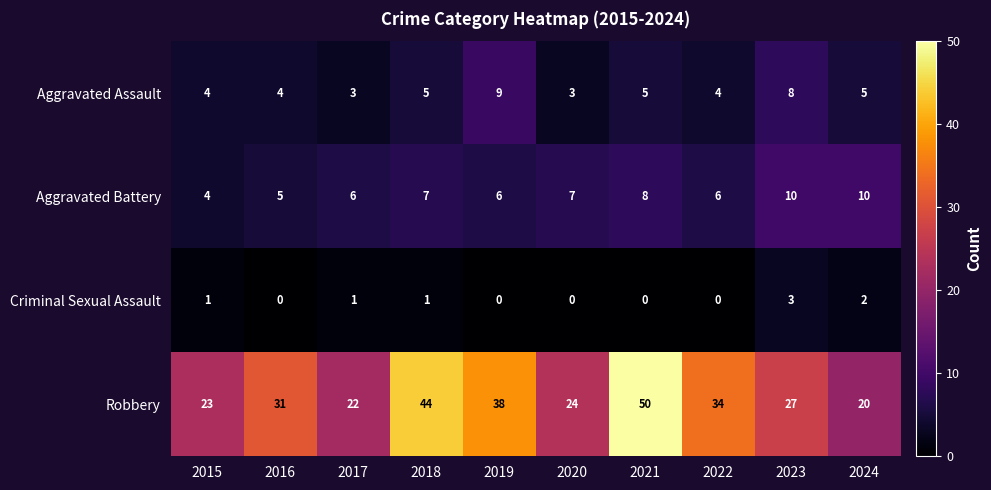

Which series changed the most between 2015 and 2022?

Robbery